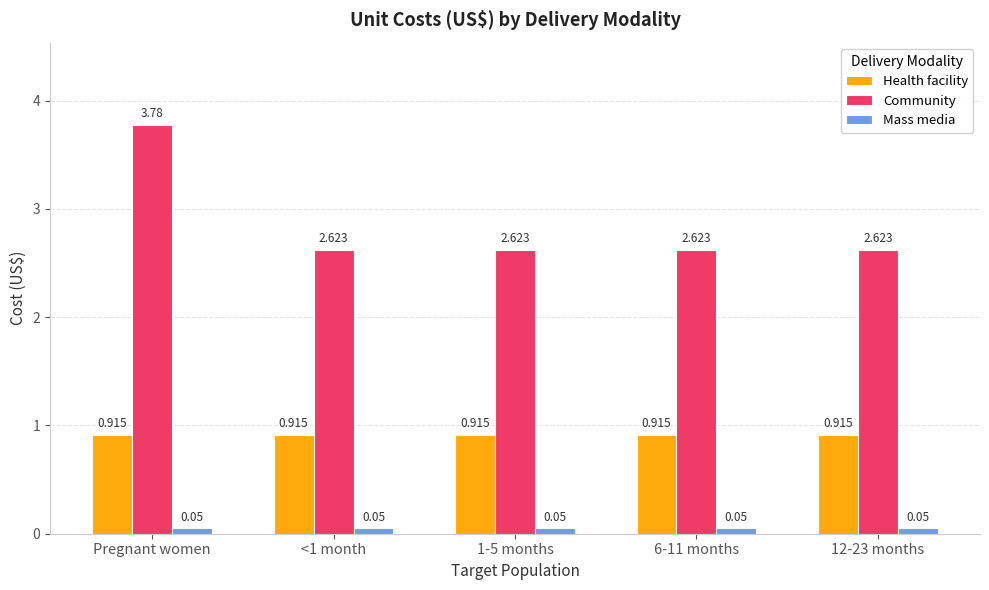

What is the label of the 1st bar from the left?

Pregnant women